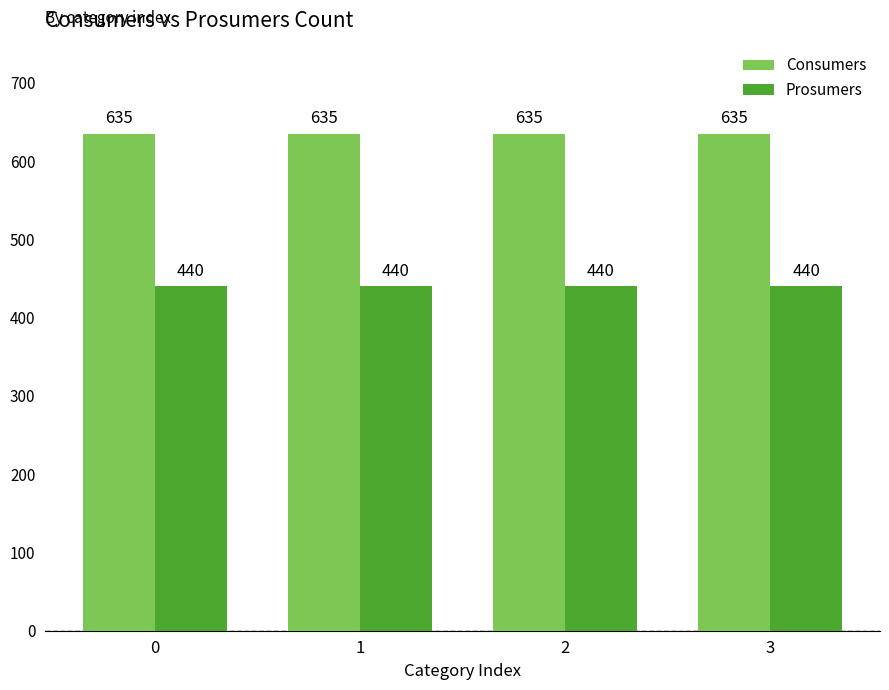

The value of Prosumers at 0 is 440. True or false?

True